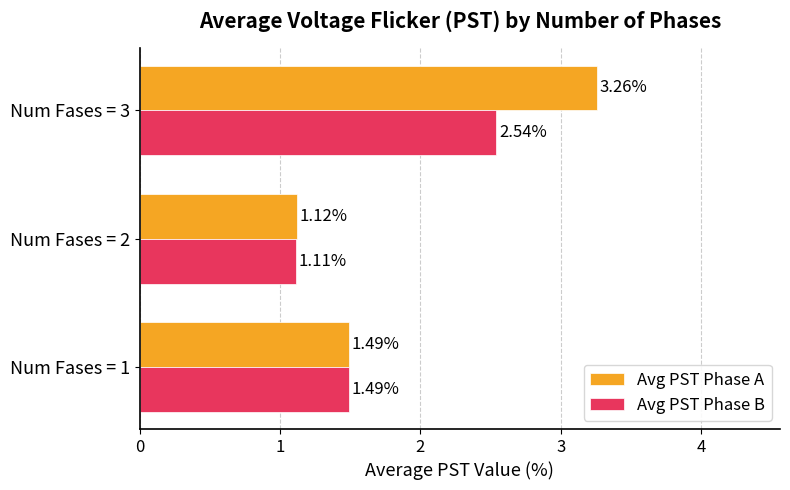

Is the value of Avg PST Phase B at Num Fases = 3 greater than the value of Avg PST Phase A at Num Fases = 3?

No